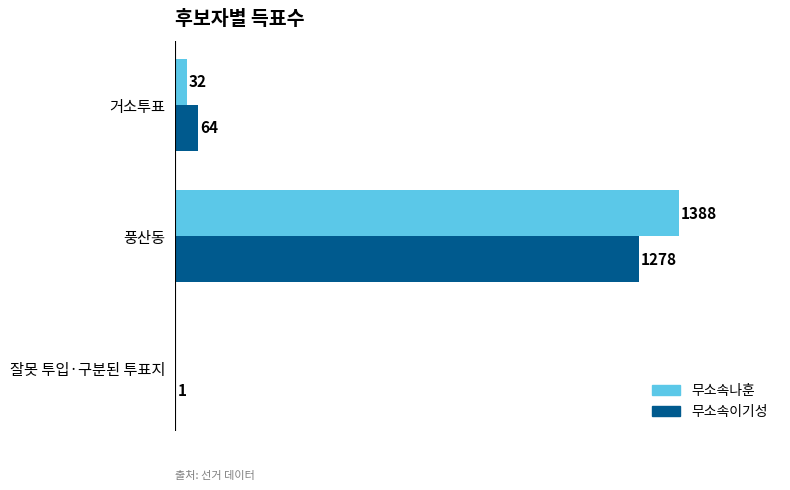

What are all the series names shown in the legend?

무소속나훈, 무소속이기성